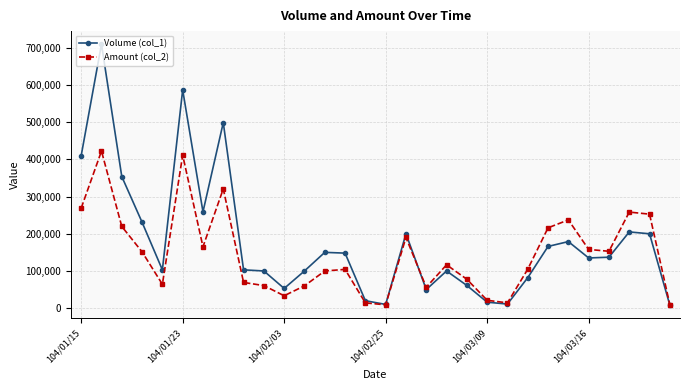

Which series has the largest range (max minus min)?

Volume (col_1)